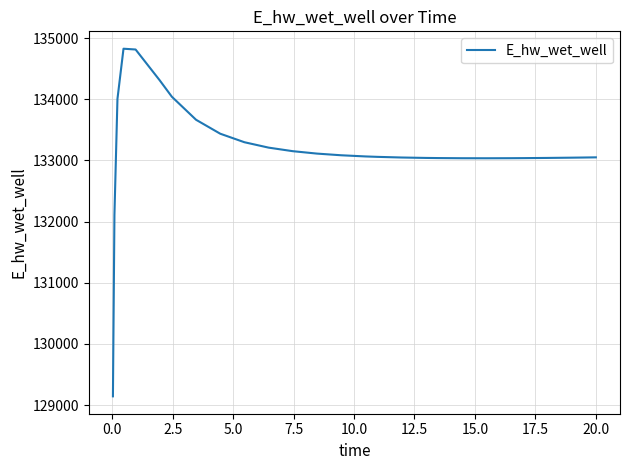

What is the difference between the maximum and minimum values?

5681.6